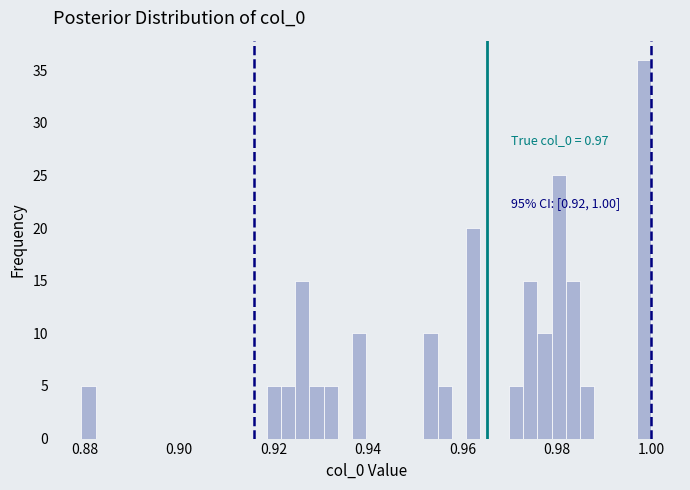

Around what value on the x-axis is the tallest bar? Give the approximate position of its centre, as read against the axis.

0.998